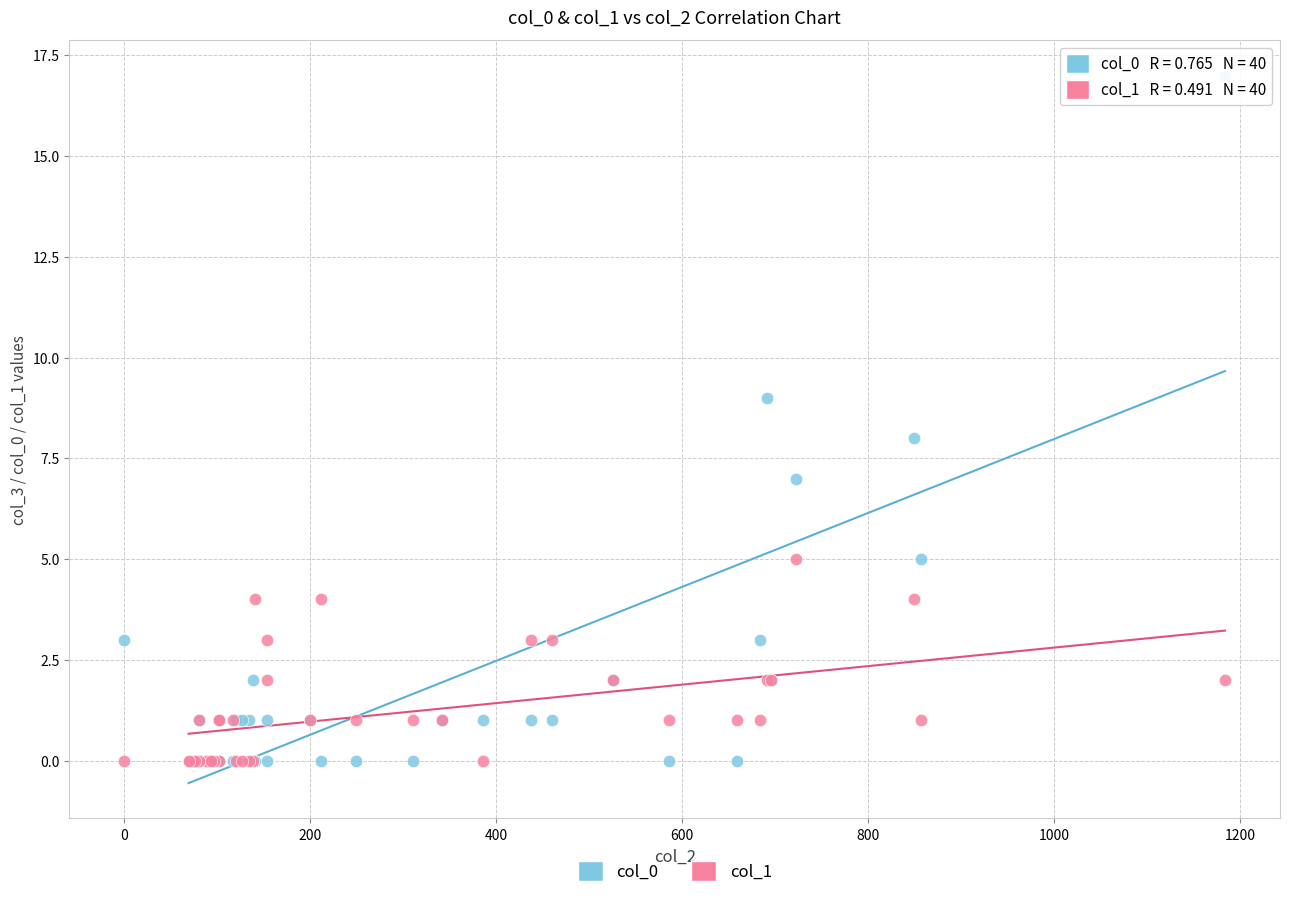

Which series reaches the maximum Y coordinate?

col_0